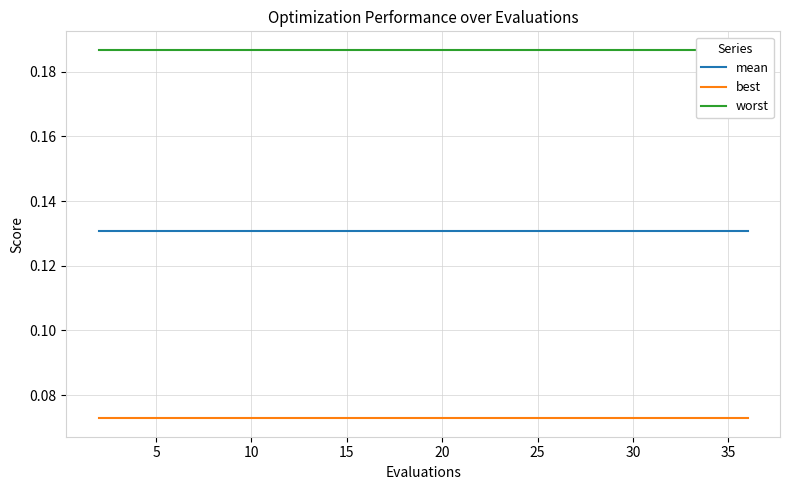

What is the value of the worst point at the 9th from the left?

0.2